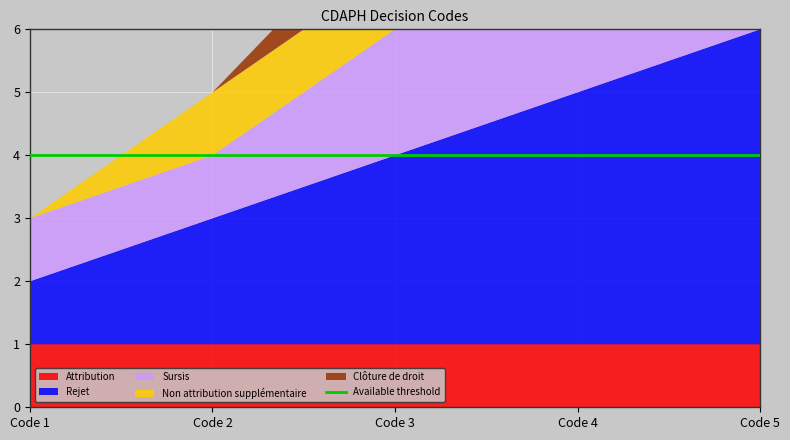

Reading left to right, what are all the values shown in this chart?

Attribution: Code 1=1	Code 2=1	Code 3=1	Code 4=1	Code 5=1
Rejet: Code 1=1	Code 2=2	Code 3=3	Code 4=4	Code 5=5
Sursis: Code 1=1	Code 2=1	Code 3=2	Code 4=2	Code 5=3
Non attribution supplémentaire: Code 1=0	Code 2=1	Code 3=1	Code 4=2	Code 5=2
Clôture de droit: Code 1=0	Code 2=0	Code 3=1	Code 4=1	Code 5=2